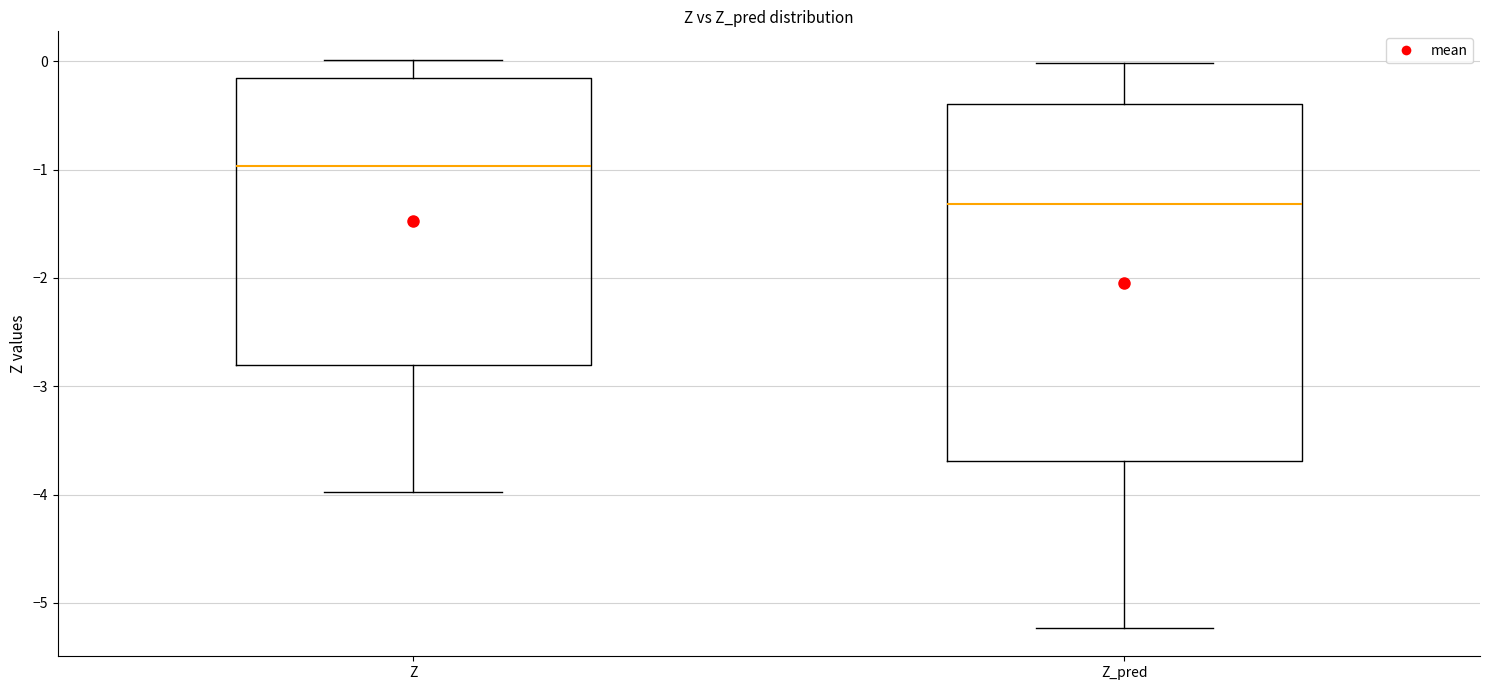

Reading left to right, transcribe this box plot: for each box, give where its median line is, the range the box spans, and where its two whiskers end, as read against the y-axis. The values are not printed on the chart, so give them approximately, as read against the axis.

Z: median -1.0, box -2.8 to -0.2, whiskers -4.0 to 0.0
Z_pred: median -1.3, box -3.7 to -0.4, whiskers -5.2 to 0.0